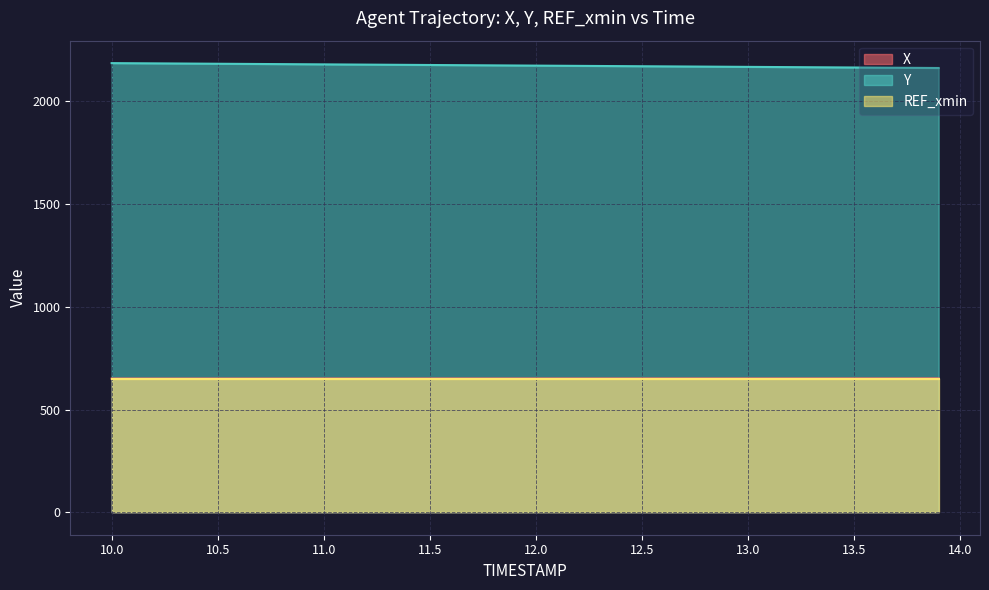

True or false: X and Y cross at least once.

False